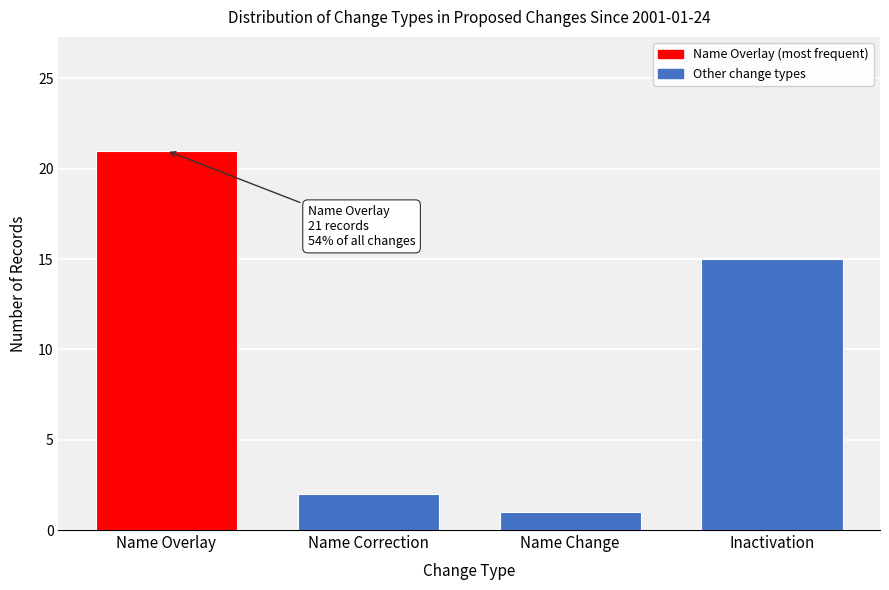

Reading right to left, what are all the values shown in this chart?

Inactivation=15	Name Change=1	Name Correction=2	Name Overlay=21